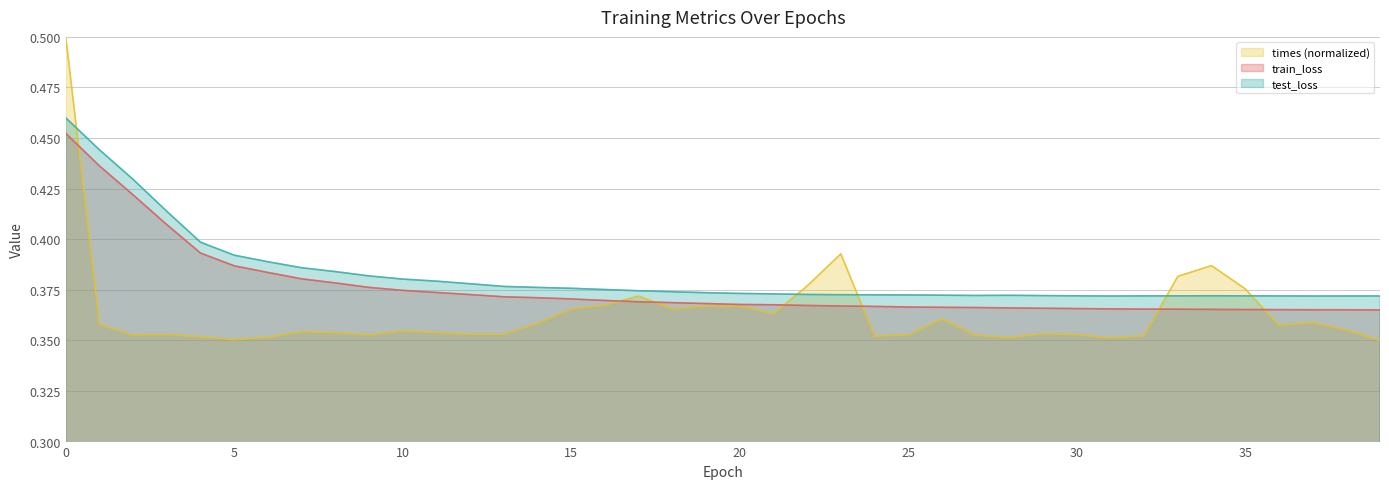

Count the train_loss values in the range 0 to 1.

40